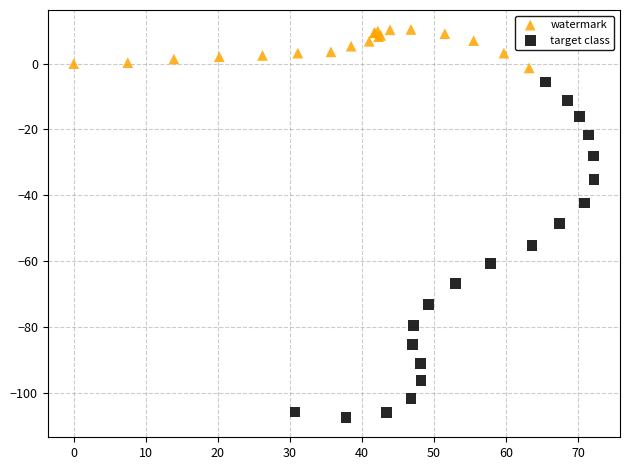

Which series contains the lowest Y value?

target class